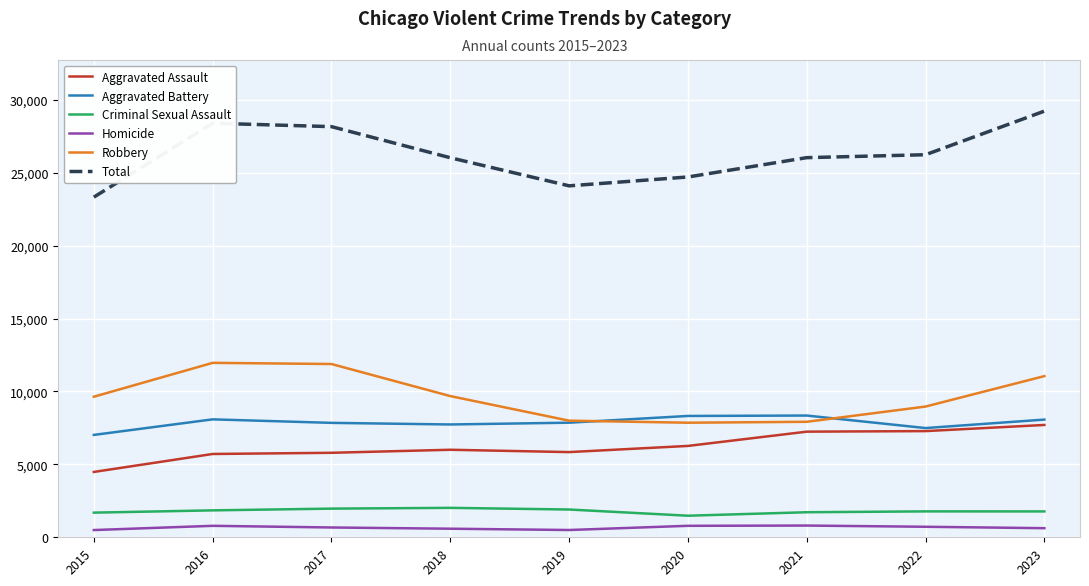

True or false: Aggravated Assault and Homicide cross at least once.

False